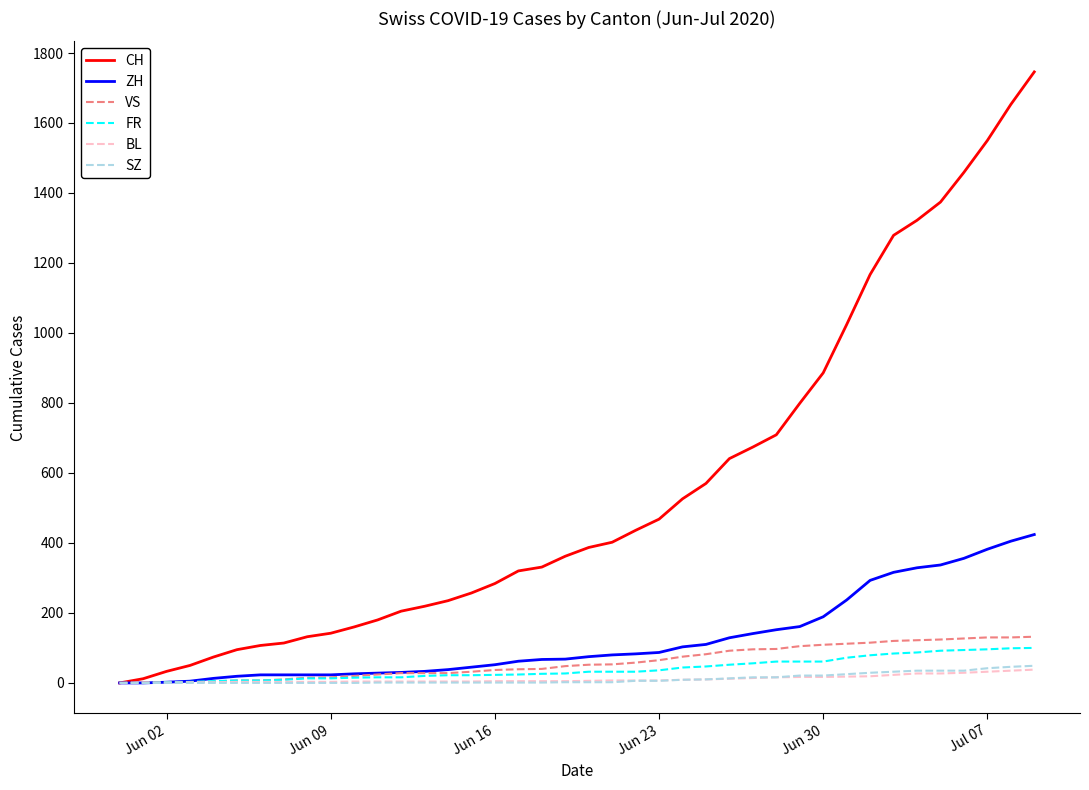

What is the highest value of the CH series?

1746